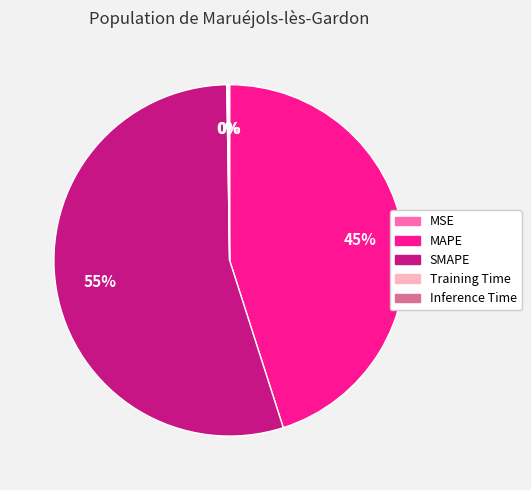

Does SMAPE represent more than half of the total?

Yes